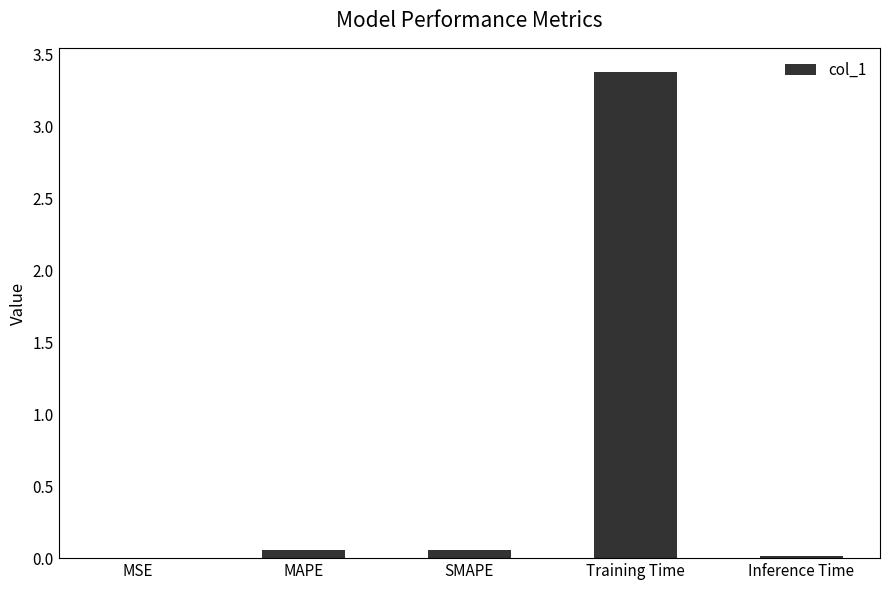

What is the maximum value shown in the chart?

3.4